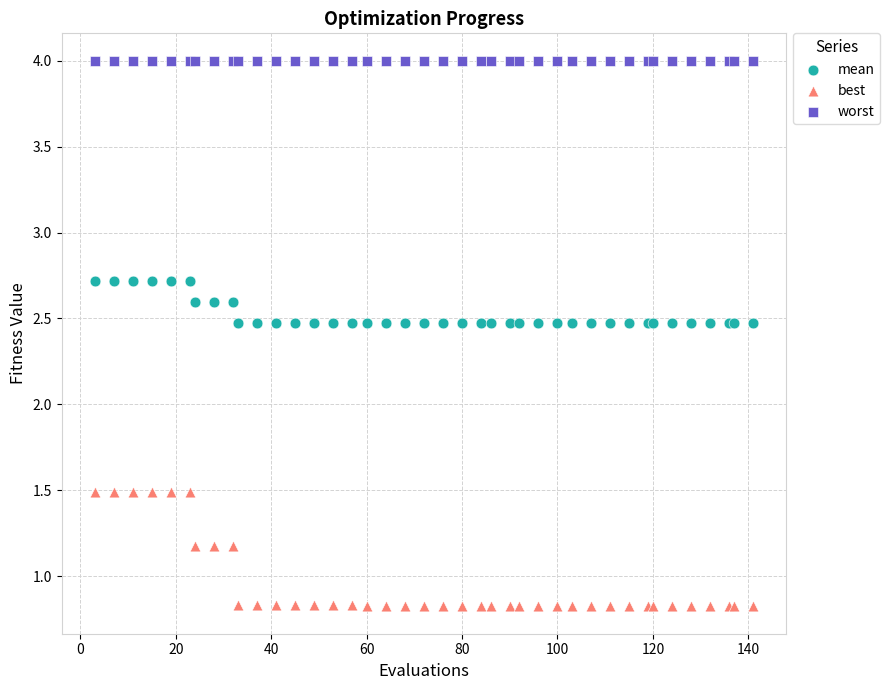

Which series contains the lowest Y value?

best